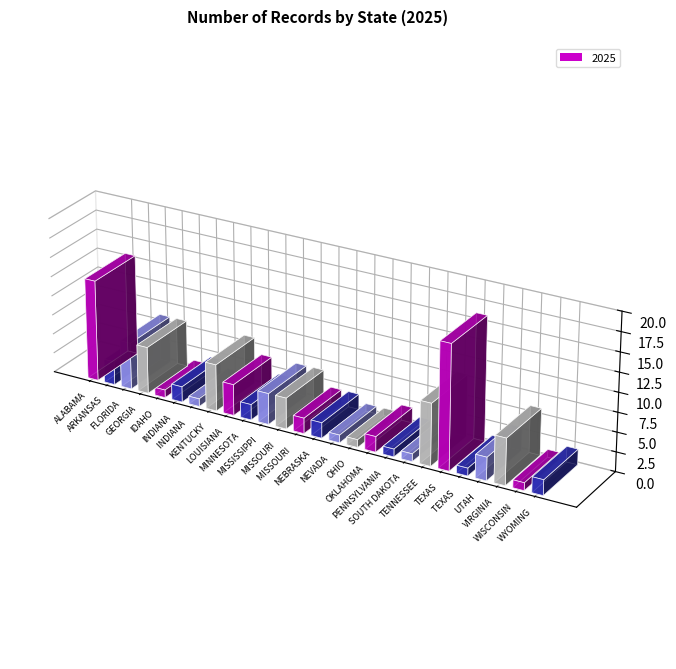

At which label is the value closest to 8?

TENNESSEE